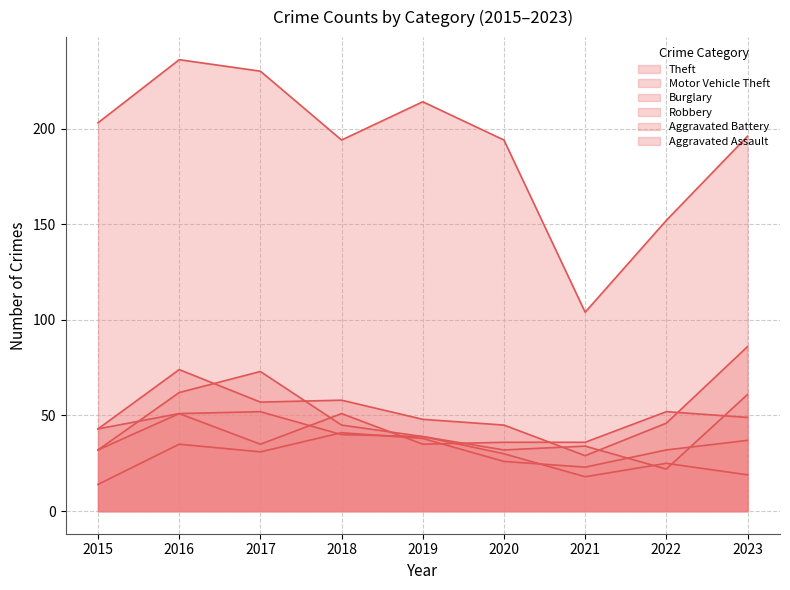

How many interior local peaks does the Motor Vehicle Theft series have?

2